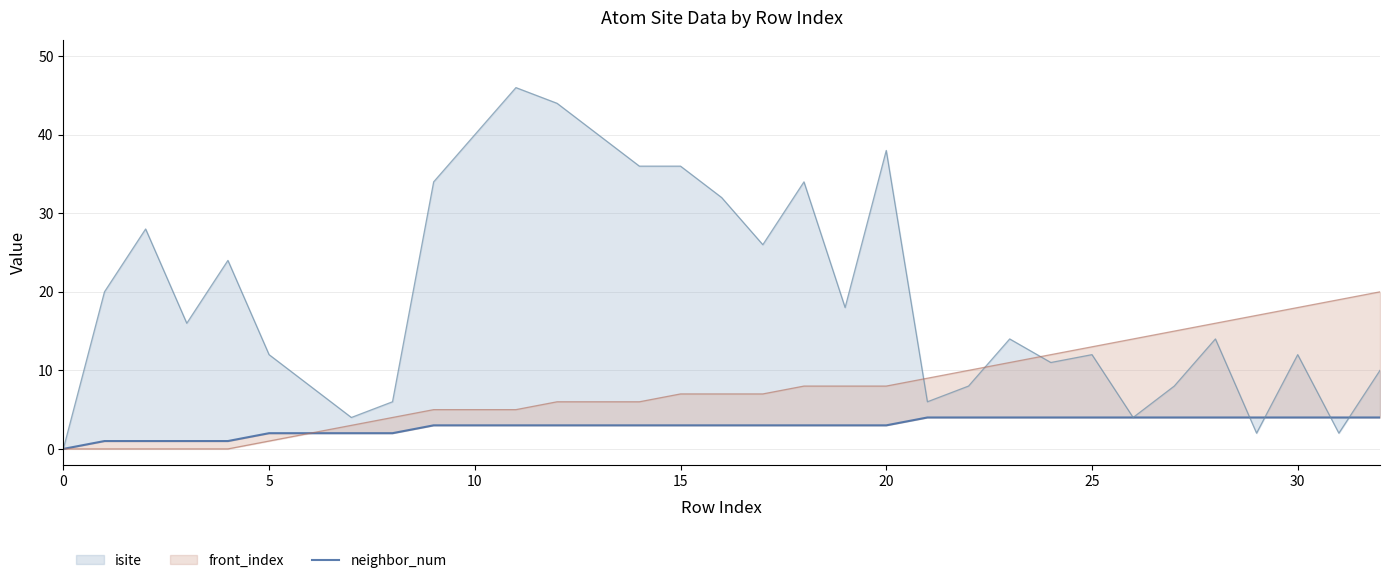

Where does the data first go above 3?

21